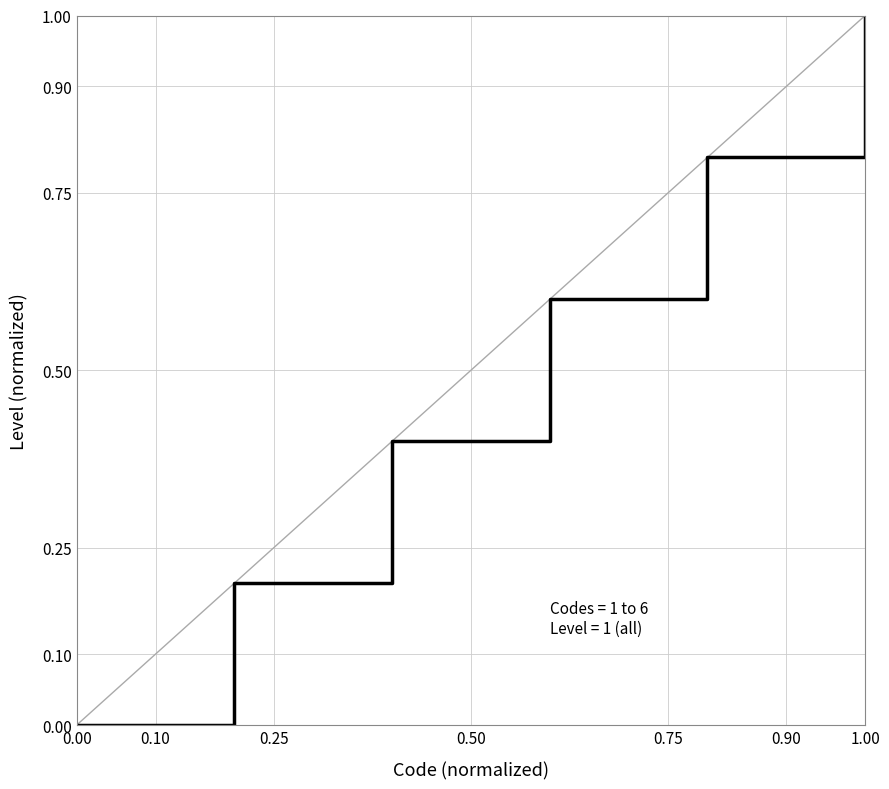

Count the values in the range 0 to 1.

6